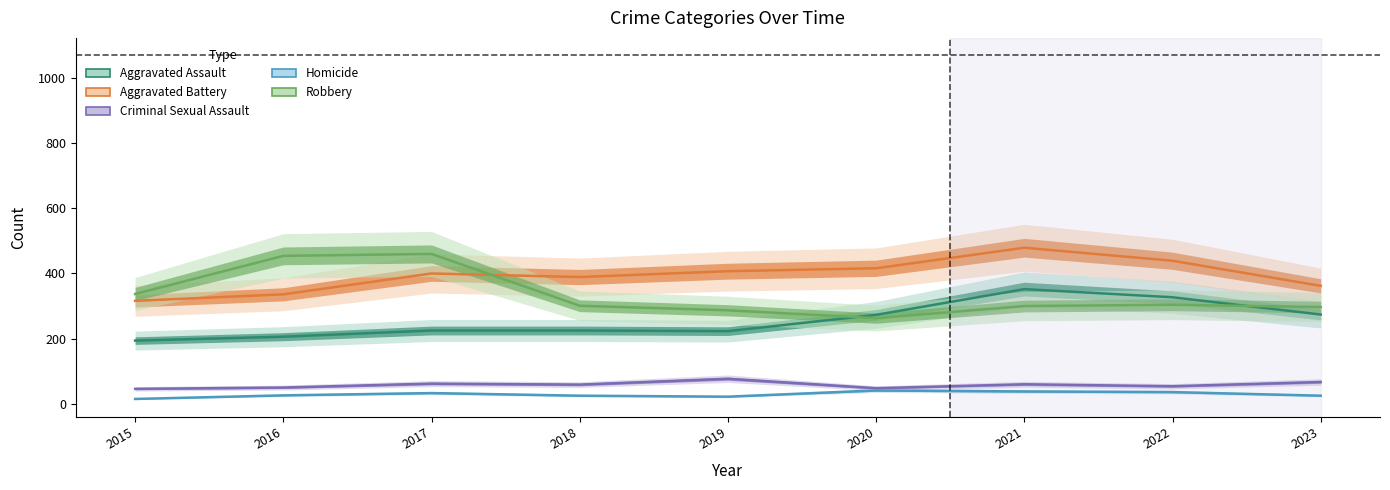

True or false: Aggravated Battery and Criminal Sexual Assault cross at least once.

False